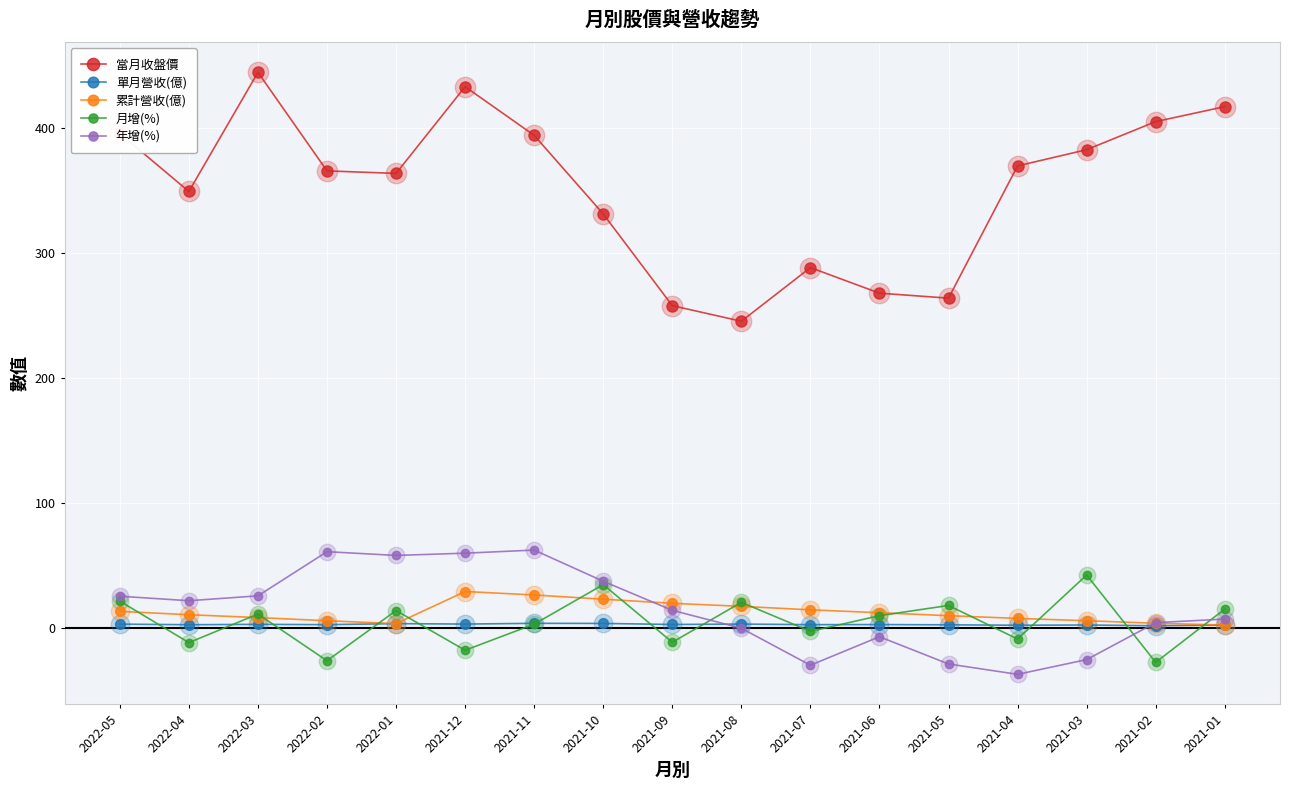

Which series has the largest total across all categories?

當月收盤價